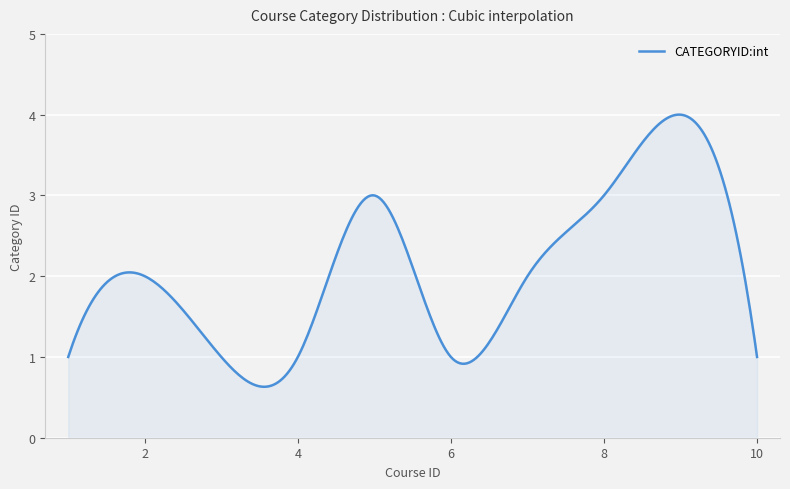

What is the difference between the maximum and minimum values?

3.4